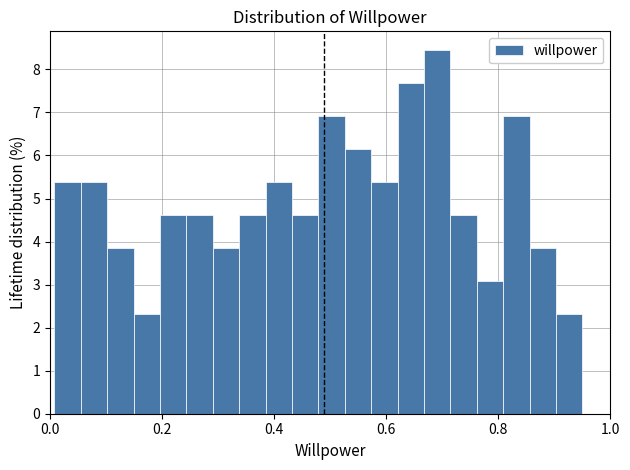

Read against the x-axis, roughly where is the centre of the tallest bar?

0.70